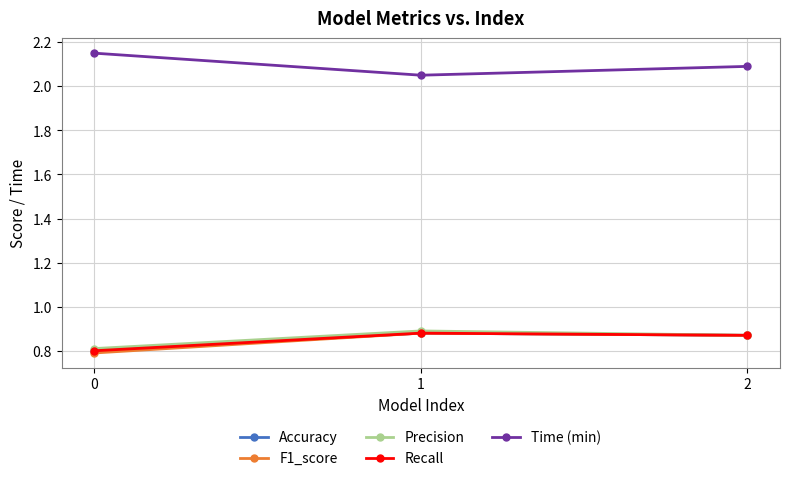

Between 0 and 2, which series saw the biggest shift?

F1_score